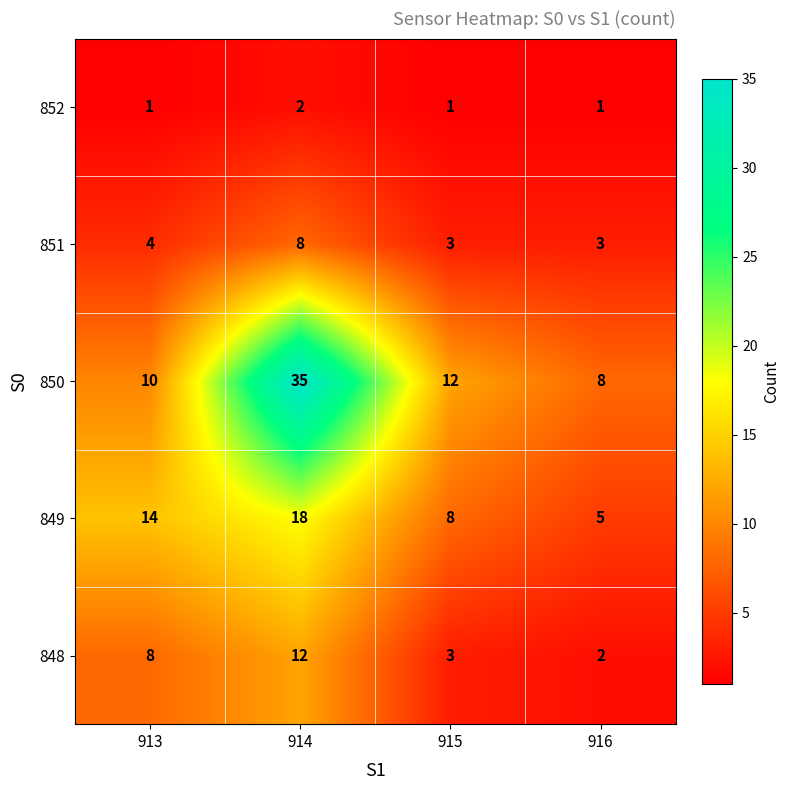

Reading left to right, list all the values displayed in this chart.

852: 913=1	914=2	915=1	916=1
851: 913=4	914=8	915=3	916=3
850: 913=10	914=35	915=12	916=8
849: 913=14	914=18	915=8	916=5
848: 913=8	914=12	915=3	916=2